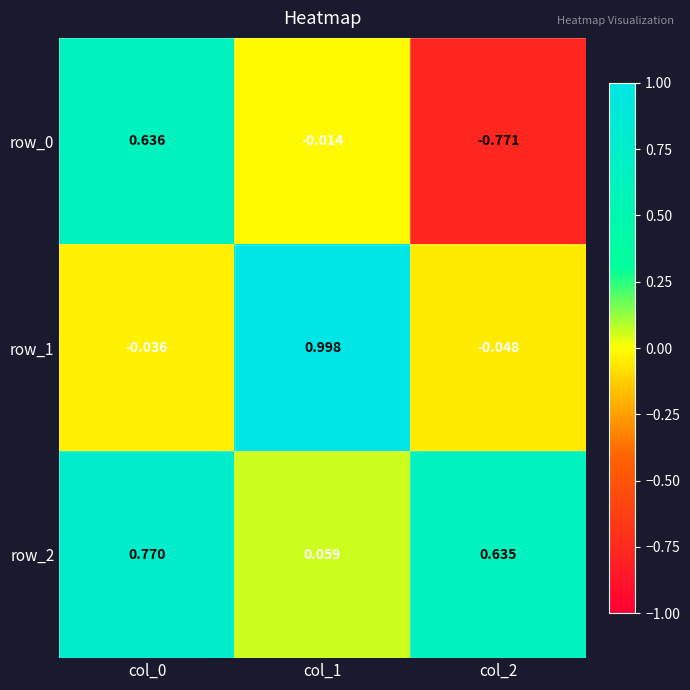

Where does the row_1 series first go above 0?

col_1